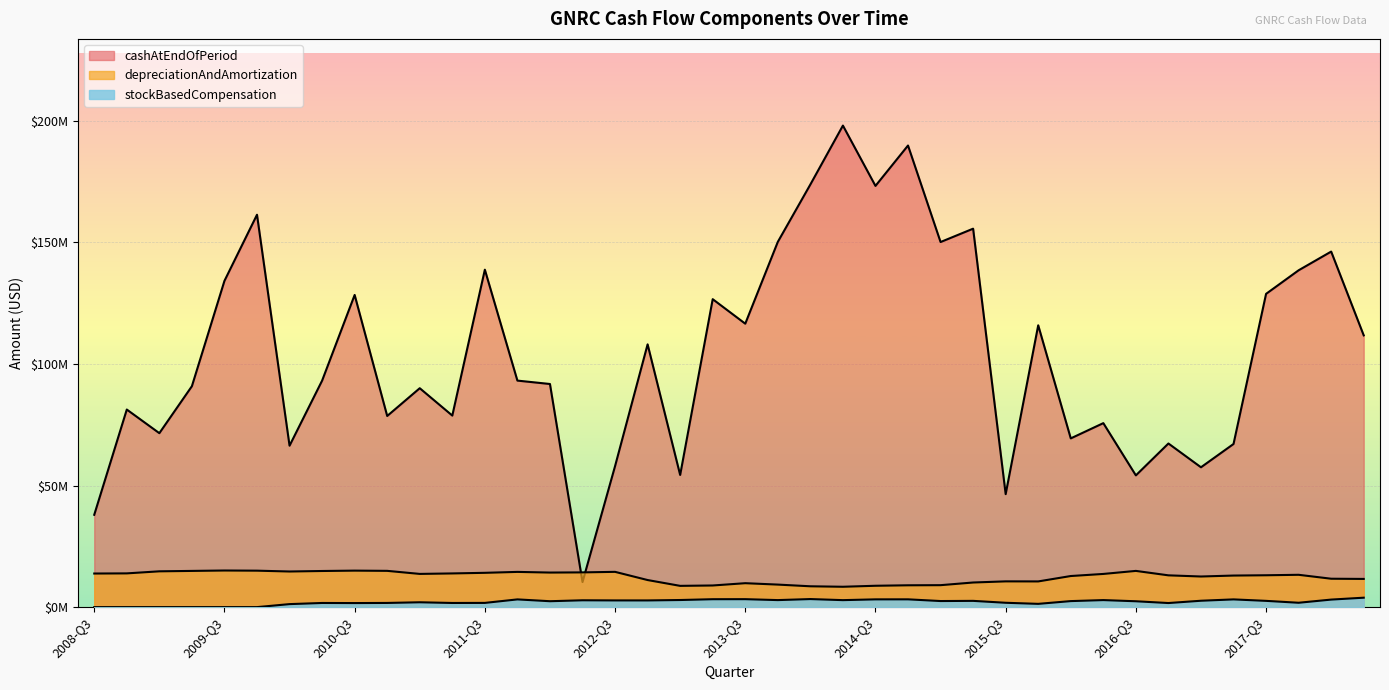

What is the label of the 3rd point from the left?

2009-Q1